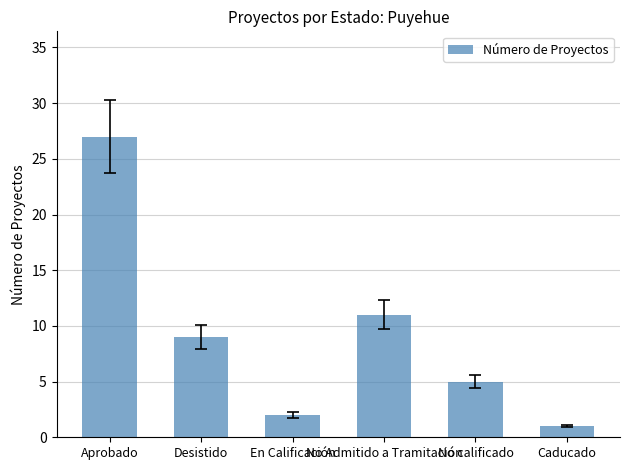

How many bars are there in total?

6